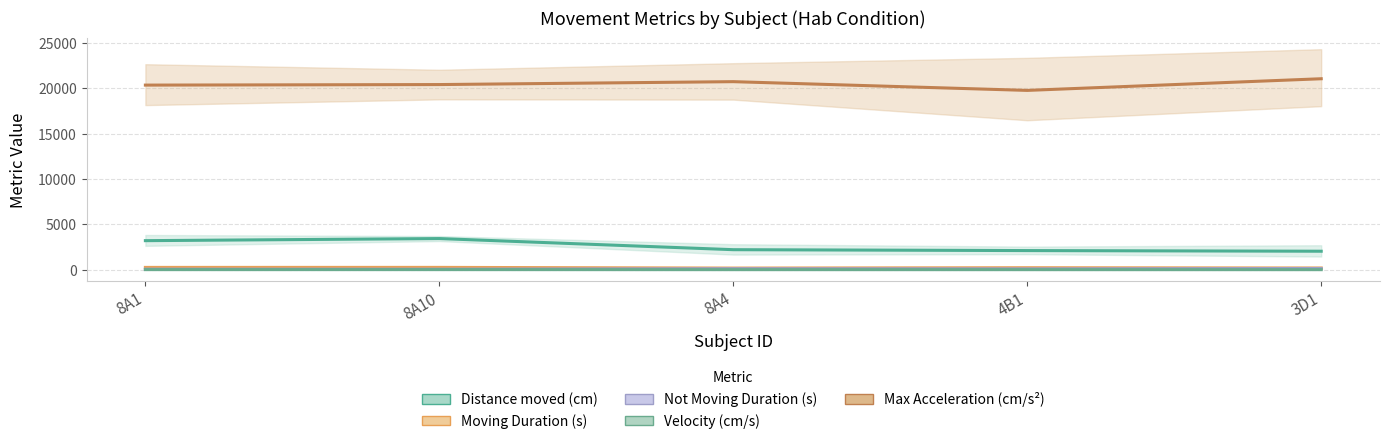

At how many categories does at least one series exceed 534?

5